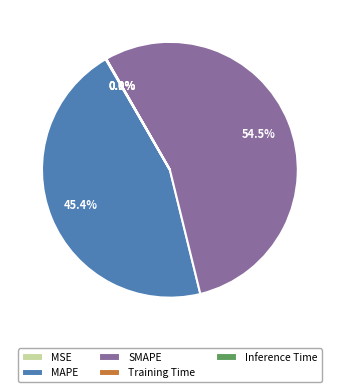

Is the sum of SMAPE and MAPE greater than half?

Yes